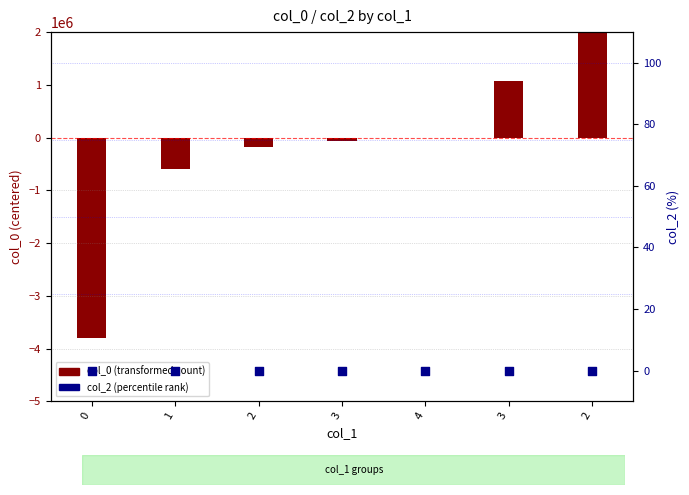

At which category is the sum across all series the highest?

2